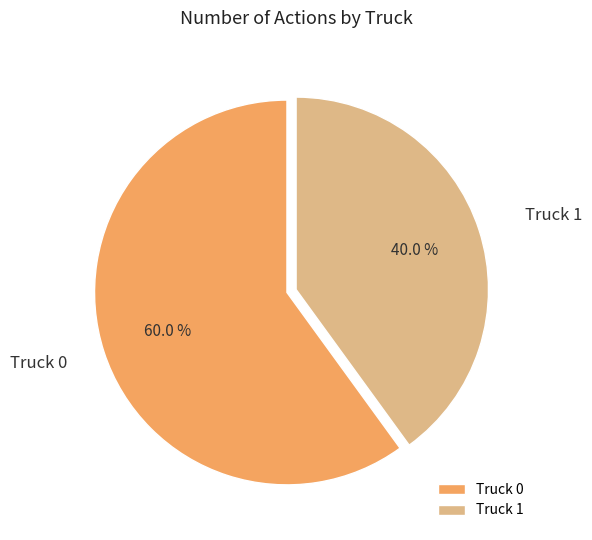

The Truck 0 slice represents 60% of the pie. True or false?

True